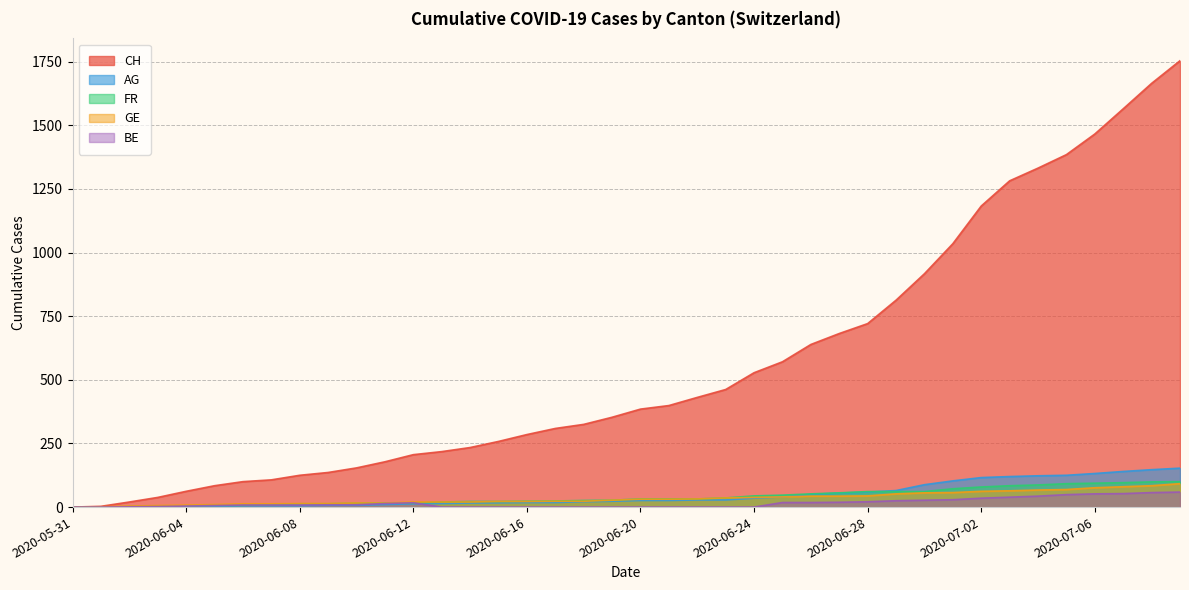

How many values in FR are above zero?

38